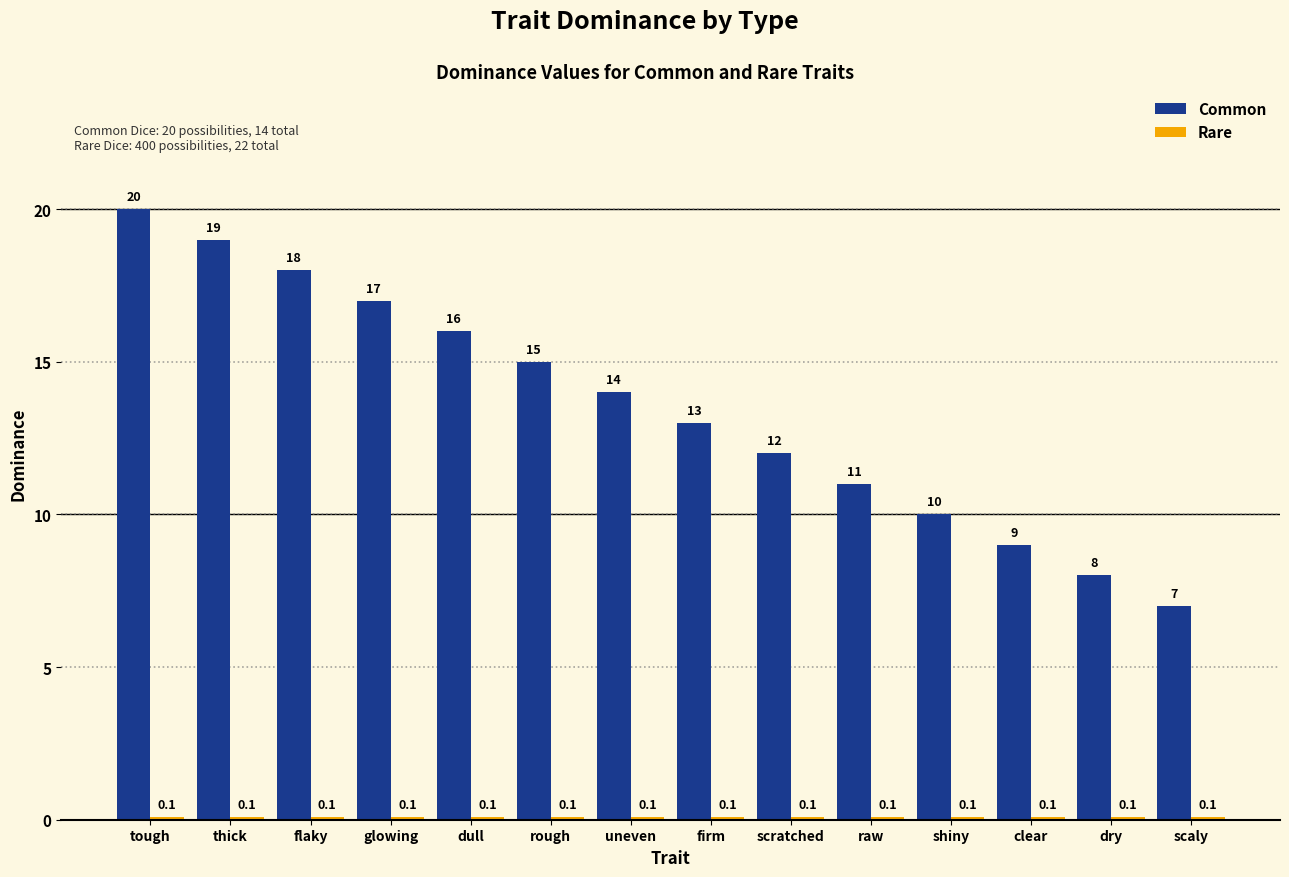

Read the Common value at glowing.

17.0